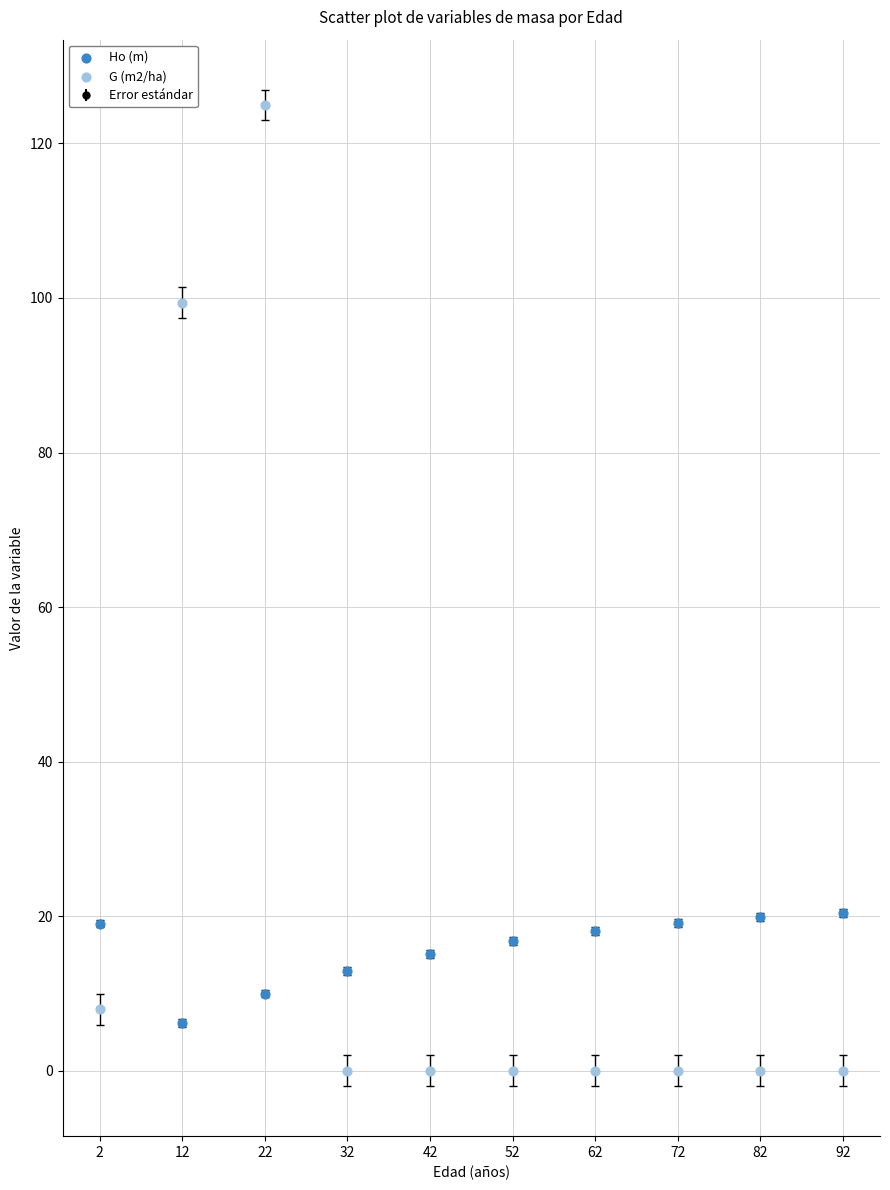

Which series reaches the minimum Y coordinate?

G (m2/ha)